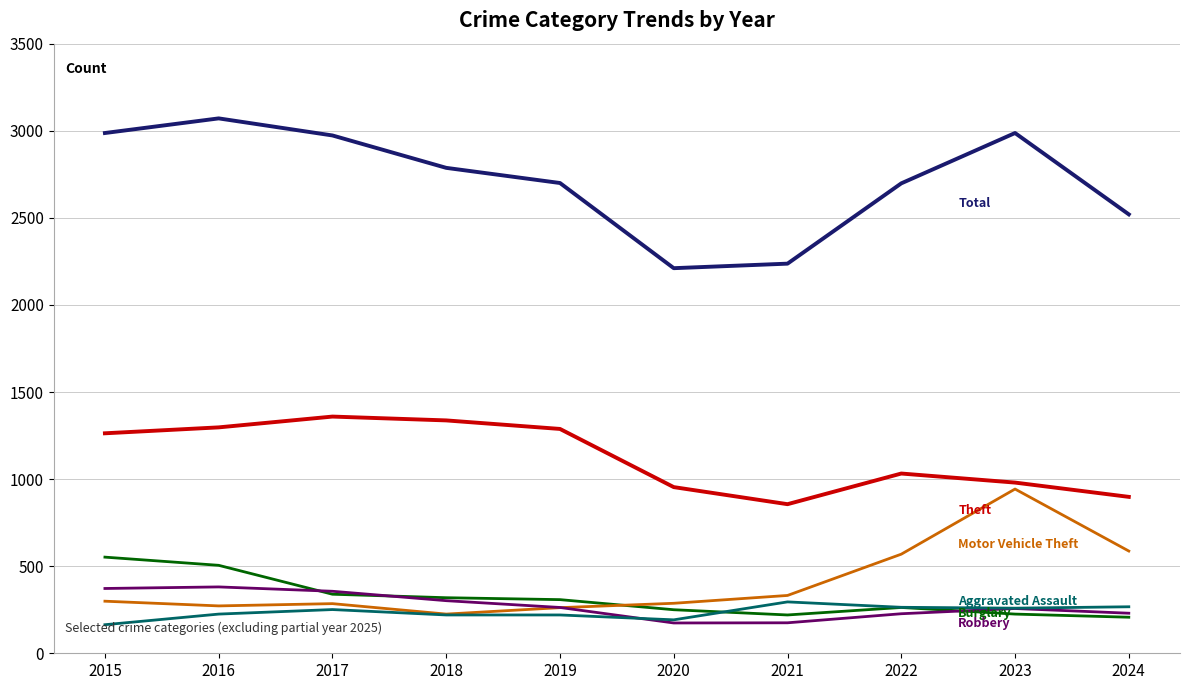

What is the total value across all series at 2023?

5651